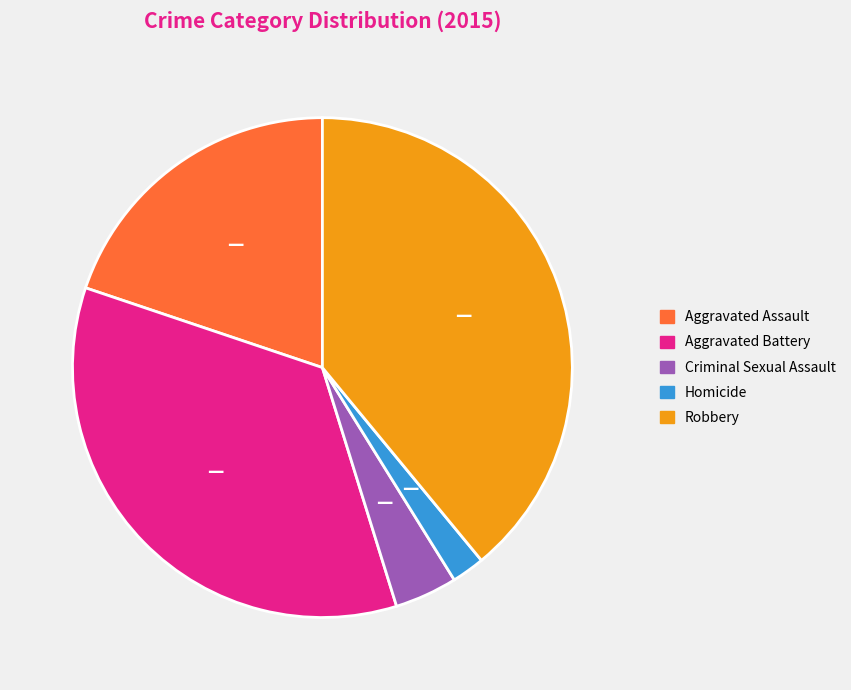

Which category has the biggest portion of the pie?

Robbery